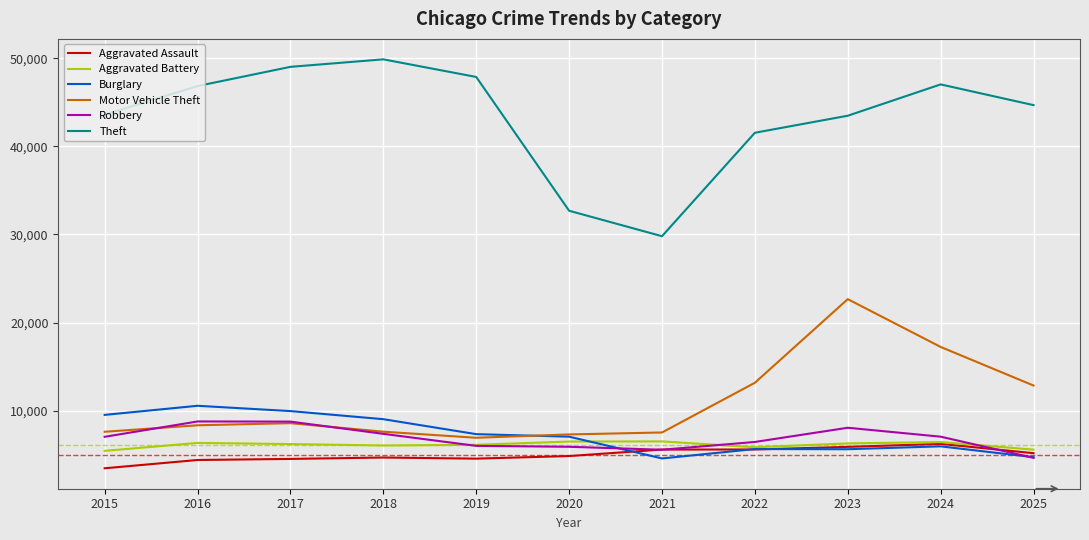

What are all the series names shown in the legend?

Aggravated Assault, Aggravated Battery, Burglary, Motor Vehicle Theft, Robbery, Theft